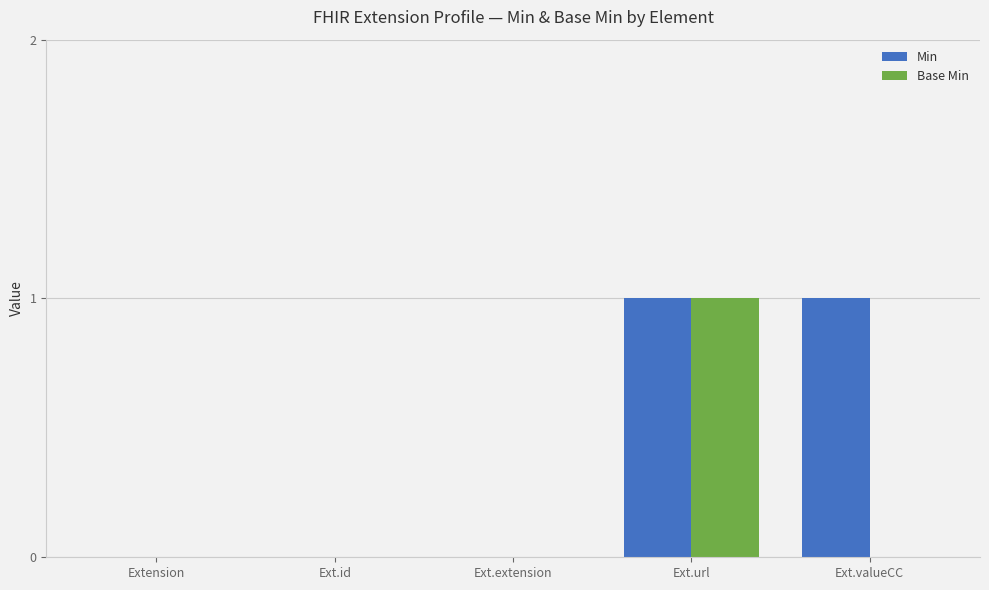

Between Ext.id and Ext.valueCC, which series saw the biggest shift?

Min